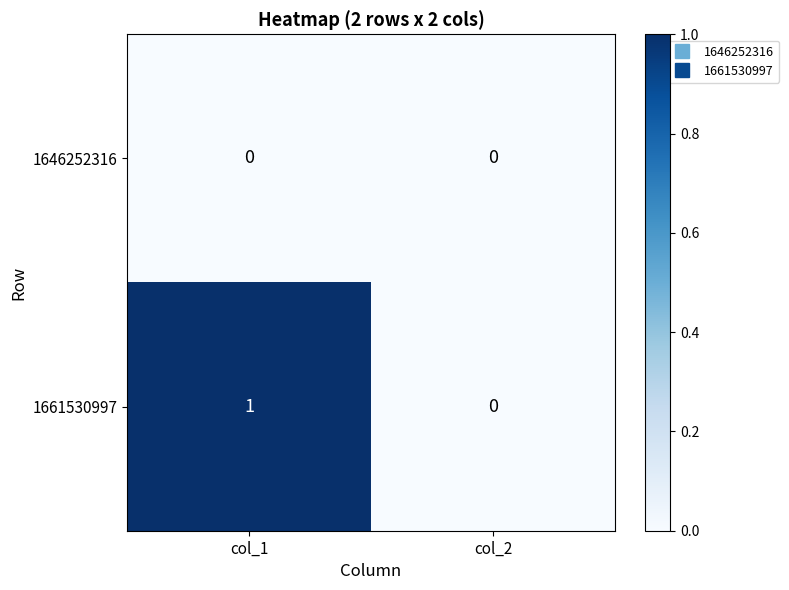

Rank the series by their average value, from highest to lowest.

1661530997, 1646252316